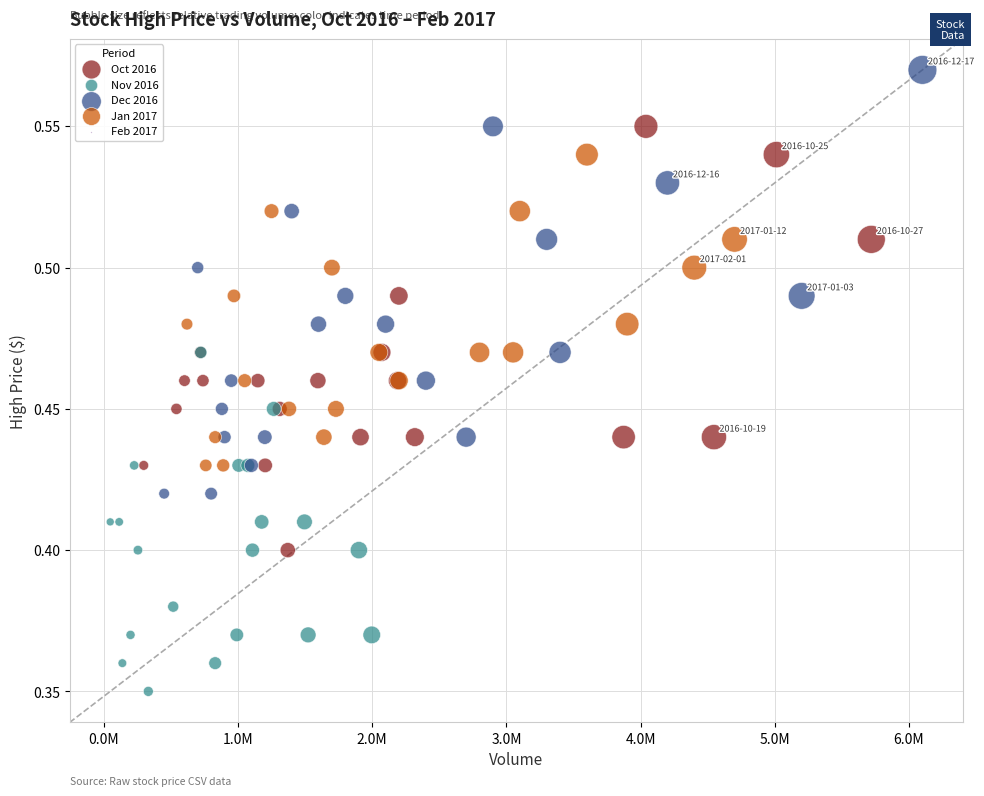

Which series contains the lowest Y value?

Nov 2016